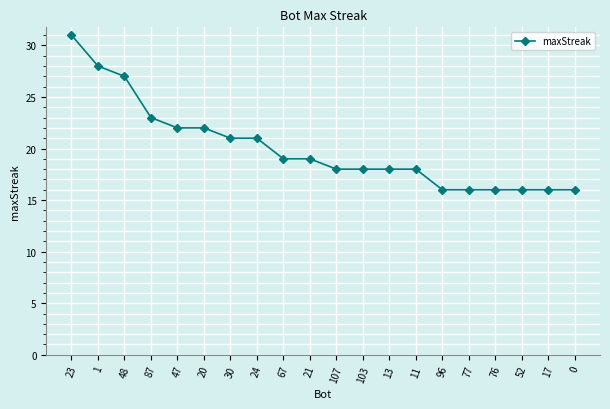

What is the smallest value displayed?

16